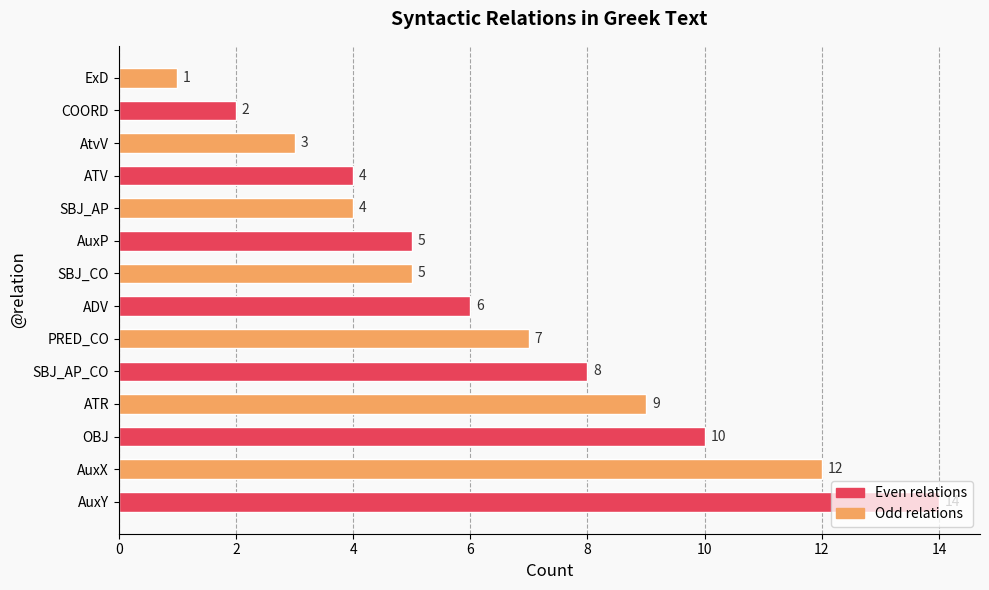

Are the bars grouped side by side (vs. stacked)?

No